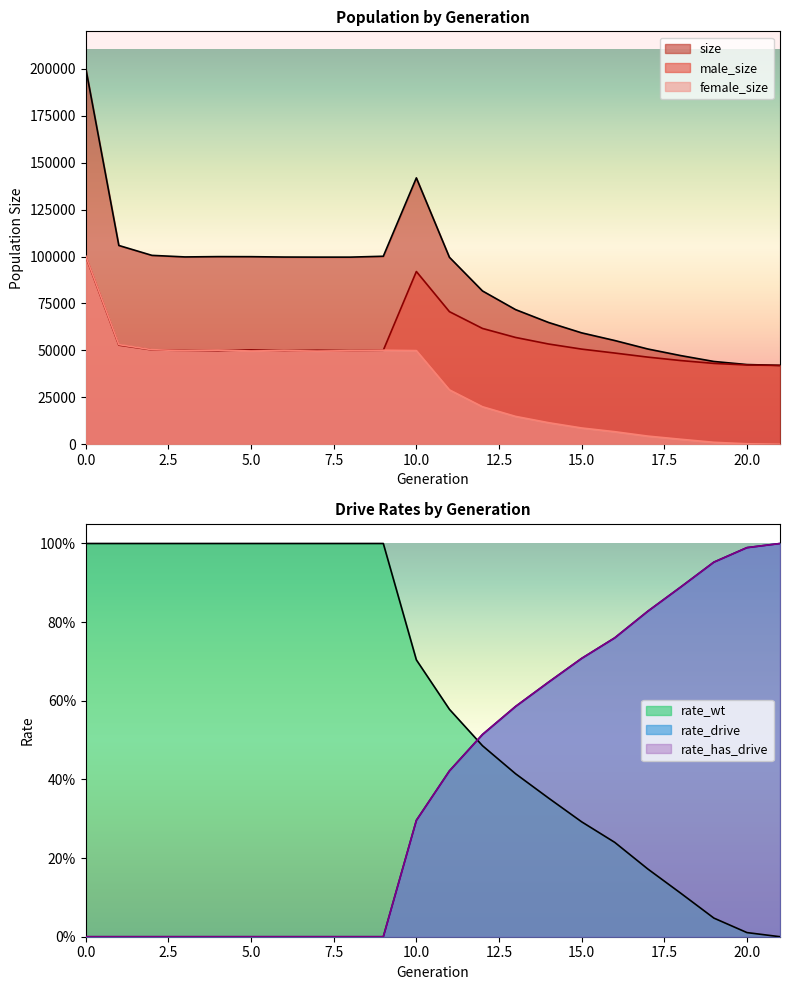

How many data points does each series have?

22